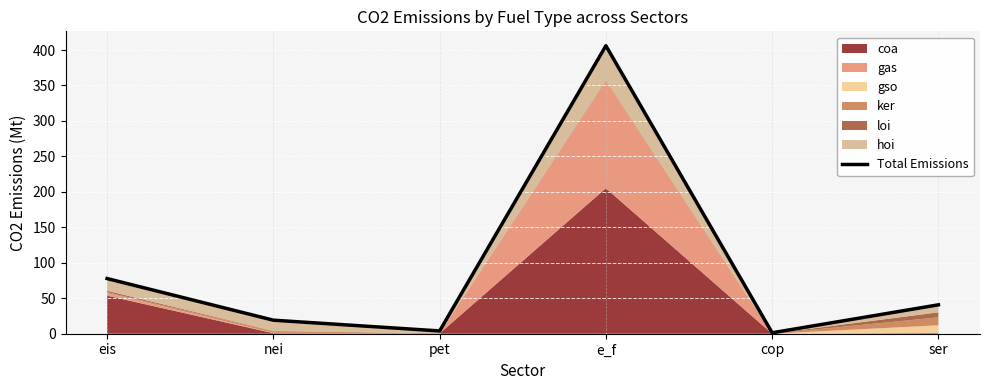

What is the label of the 4th point from the left?

e_f